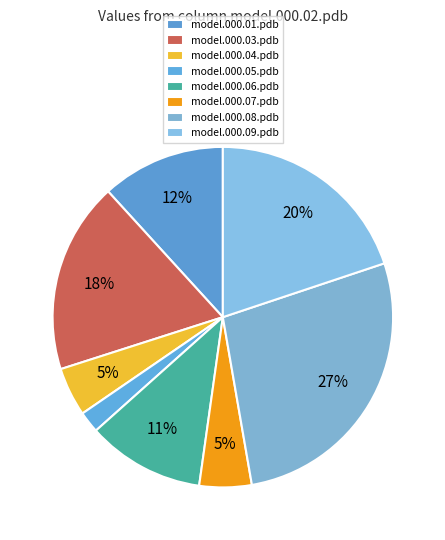

What is the largest slice in the pie chart?

model.000.08.pdb